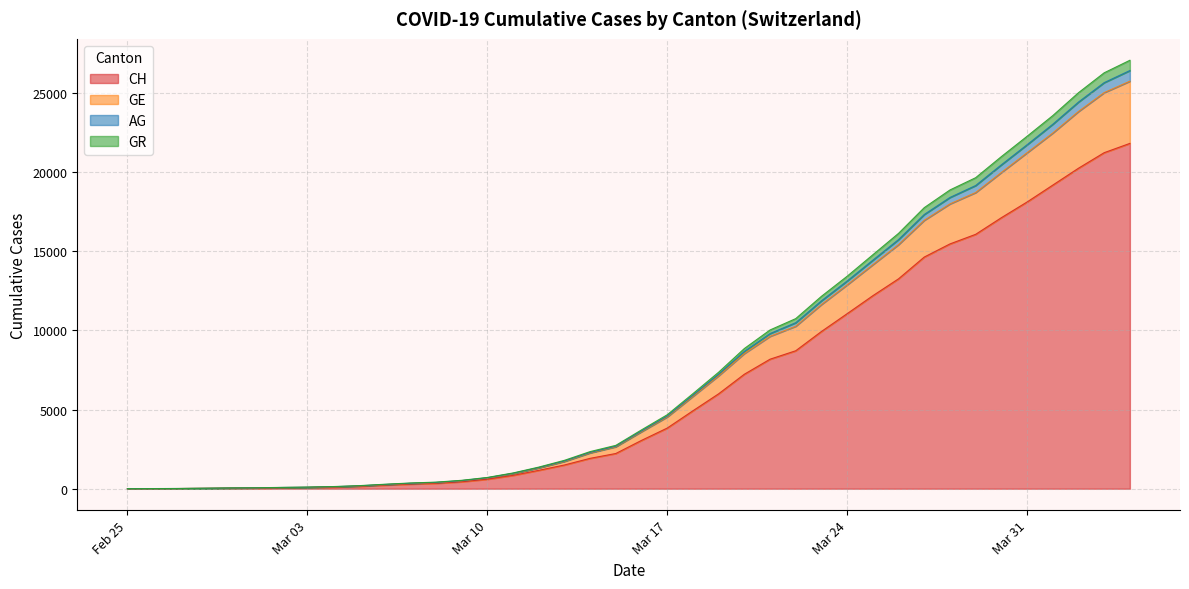

Does the chart display data point markers on the line(s)?

No